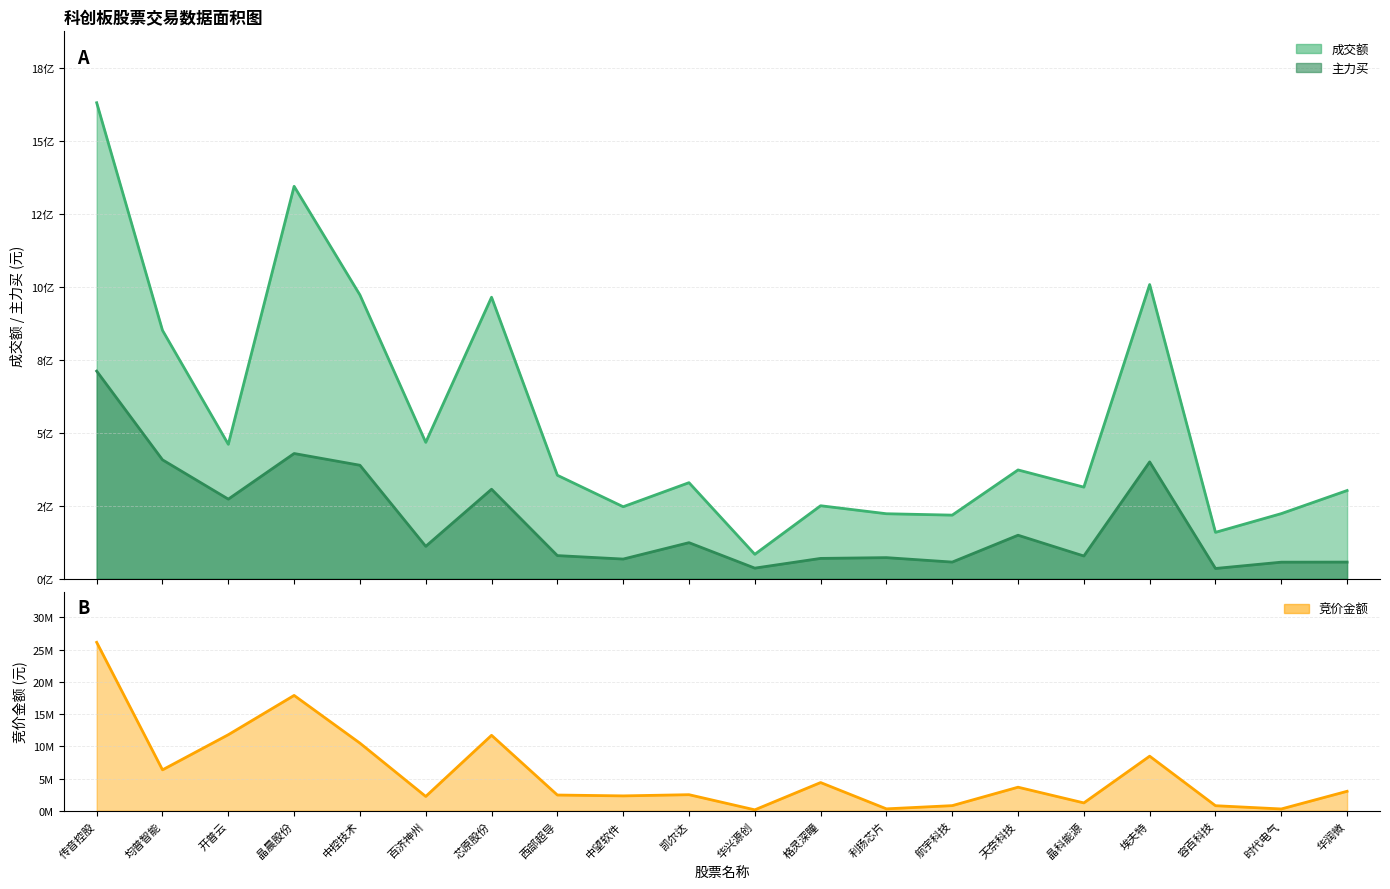

Count the number of categories in the chart.

20